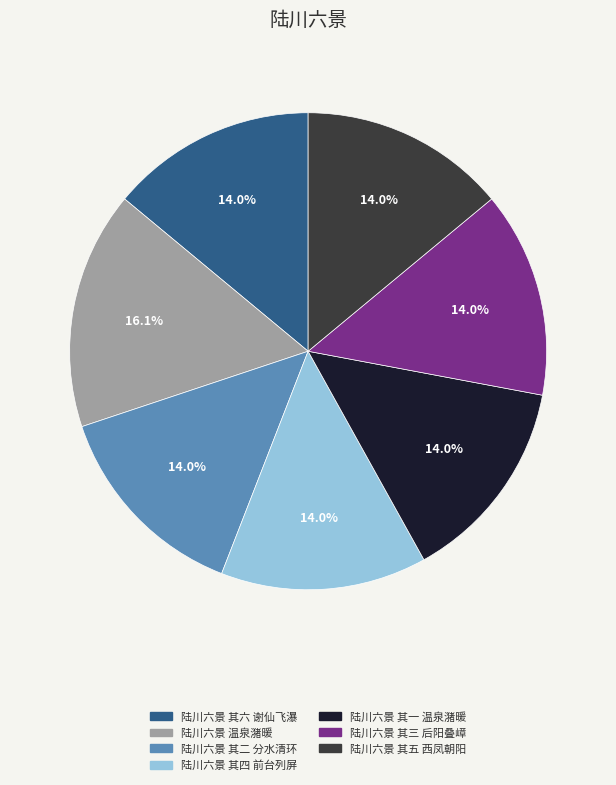

Which category has the biggest portion of the pie?

陆川六景 温泉潴暖